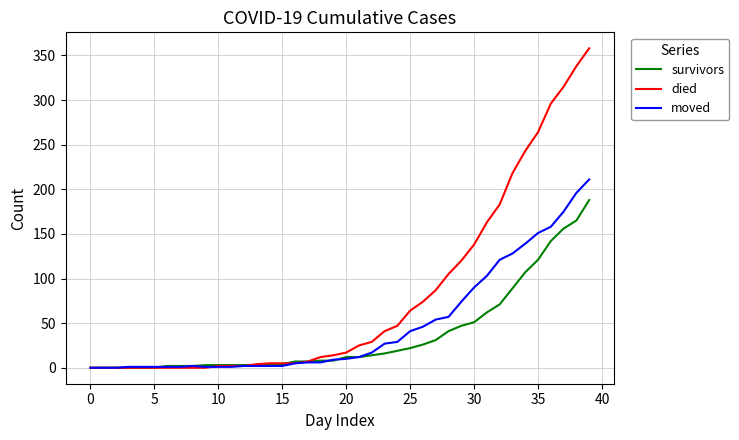

Rank the series by their average value, from highest to lowest.

died, moved, survivors